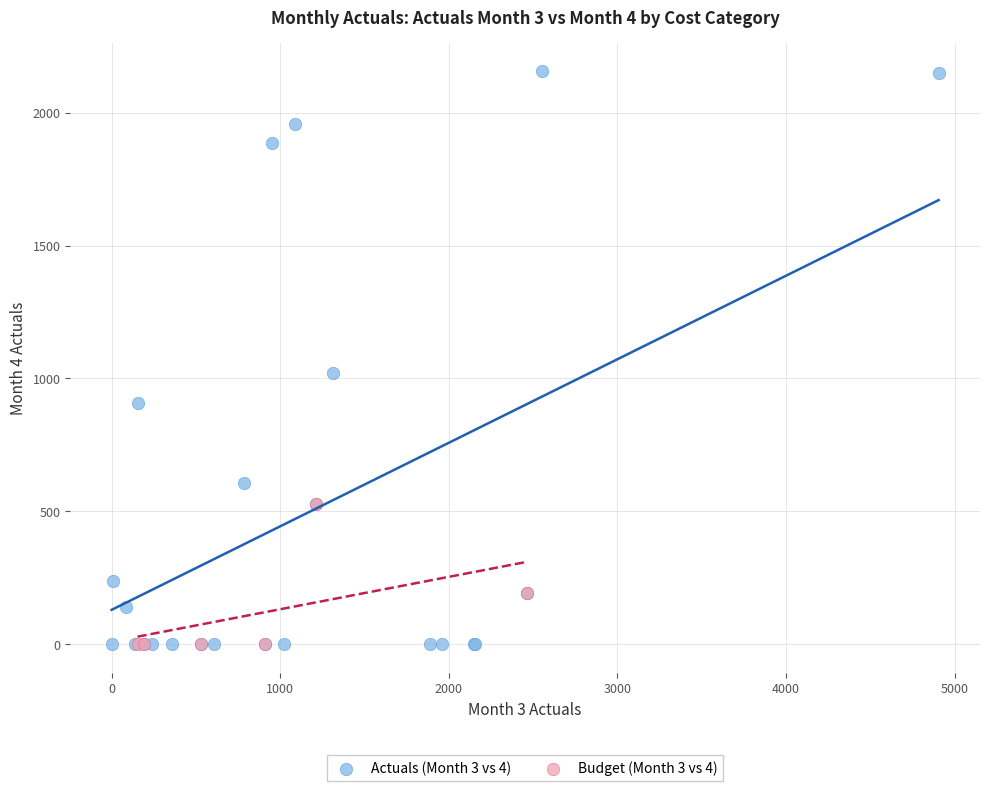

Which series has the largest Y range (max minus min)?

Actuals (Month 3 vs 4)